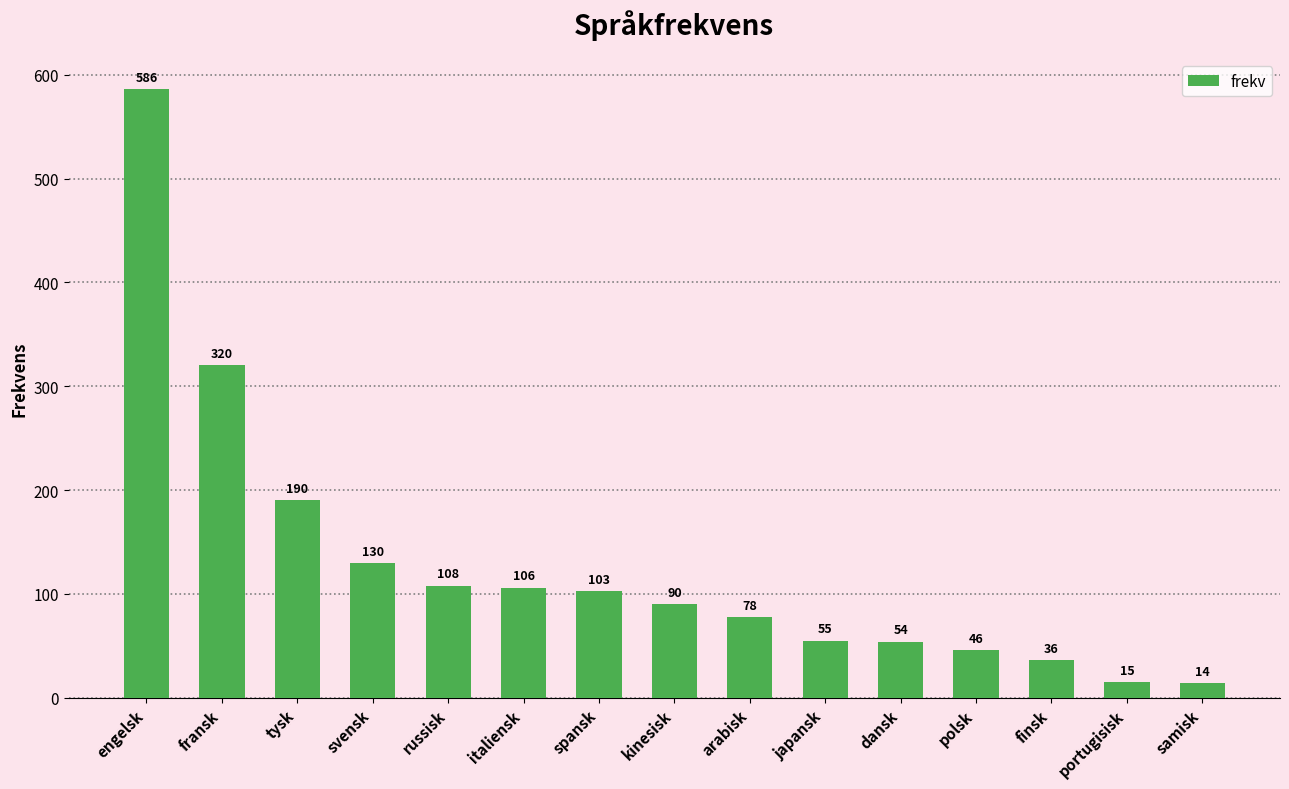

Count the number of categories in the chart.

15